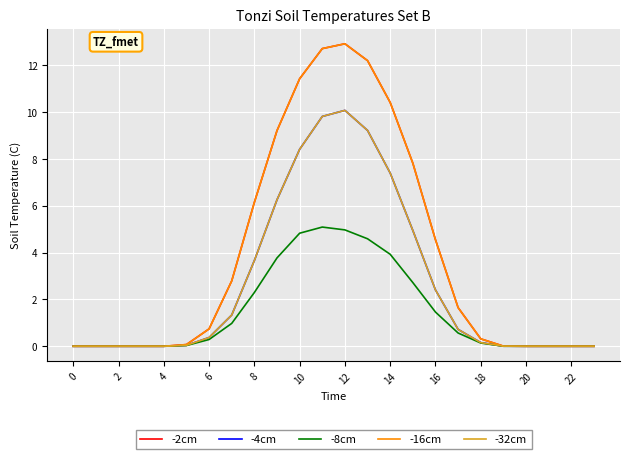

What is the greatest value displayed?

12.9